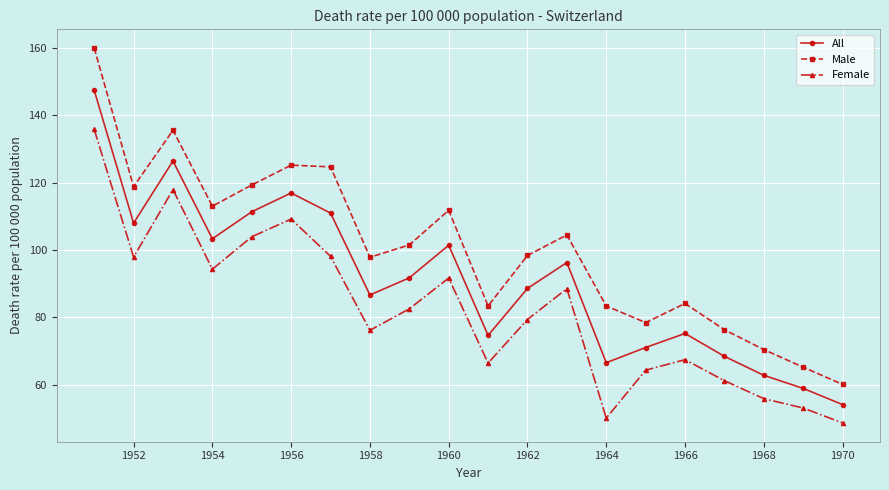

How many interior local peaks does the All series have?

5